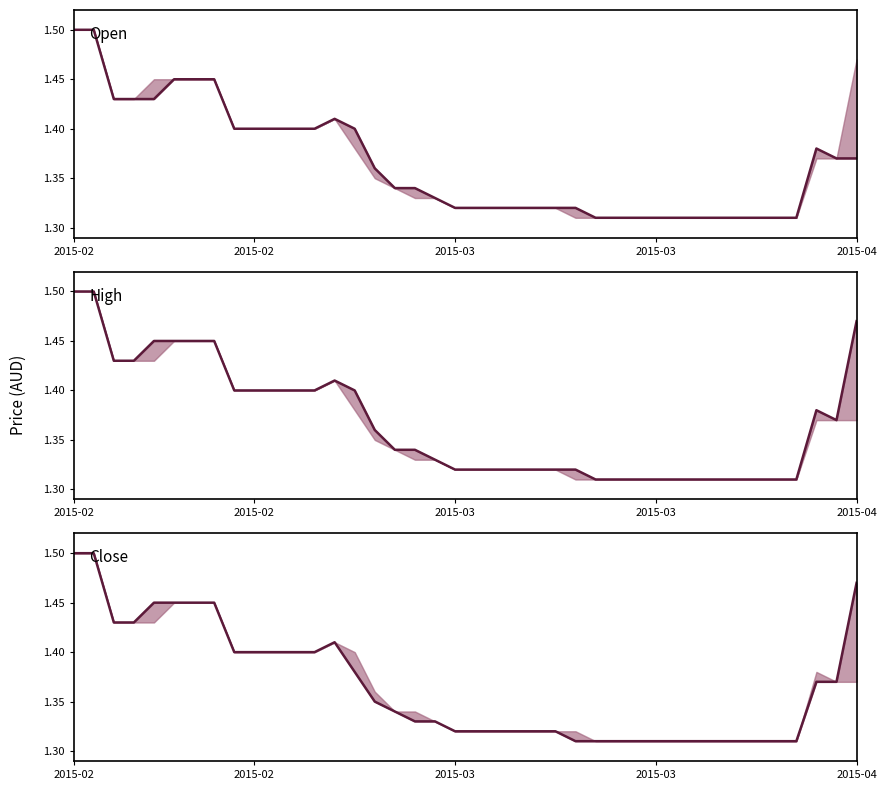

What is the difference between the second highest and minimum values in the Open series?

0.2